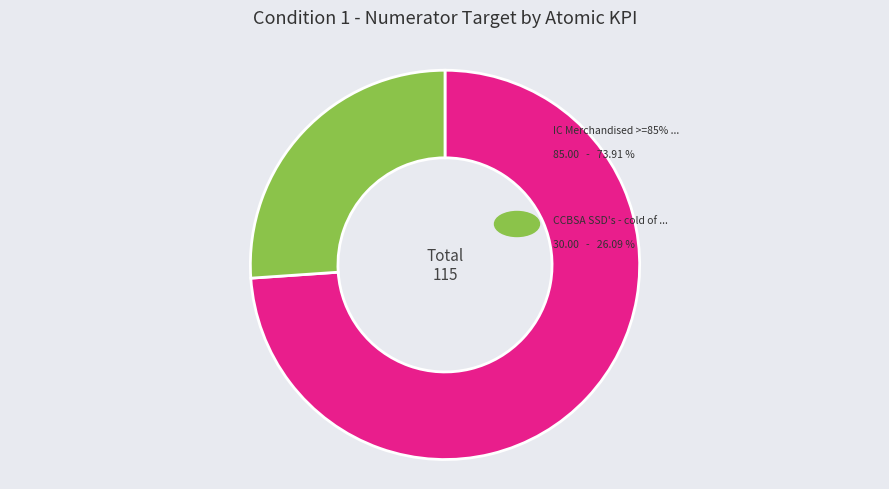

Is there any slice that represents more than half of the pie?

Yes